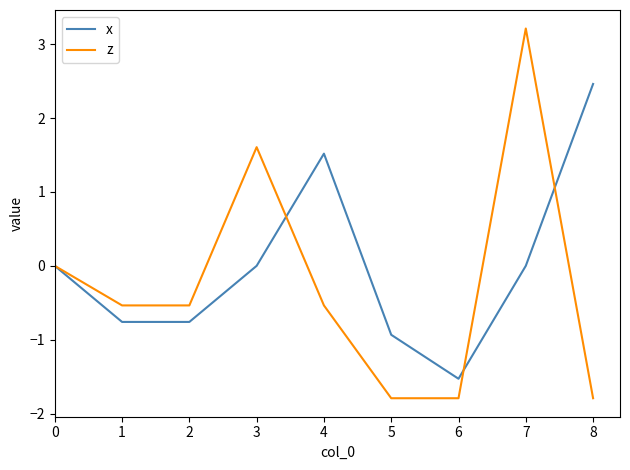

At 2, list the series in order from largest to smallest.

z, x